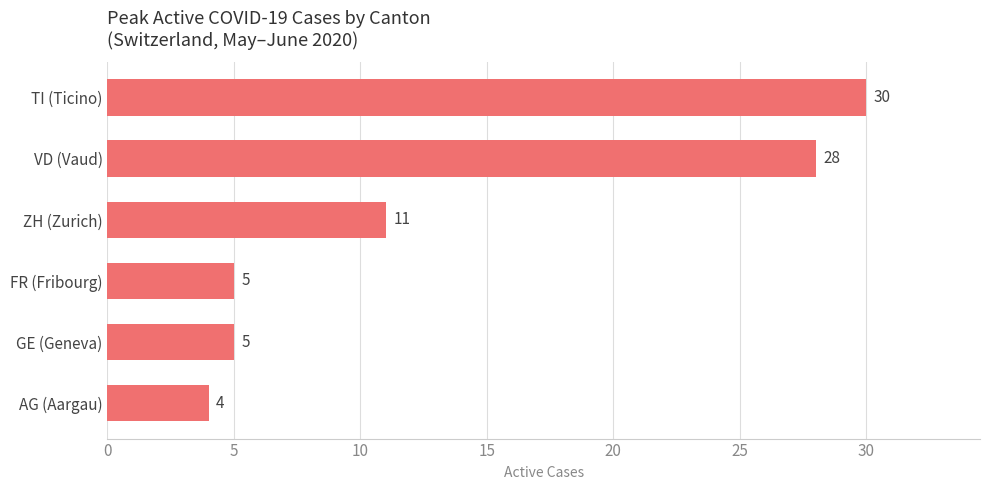

Where is the data nearest to the value 17?

ZH (Zurich)